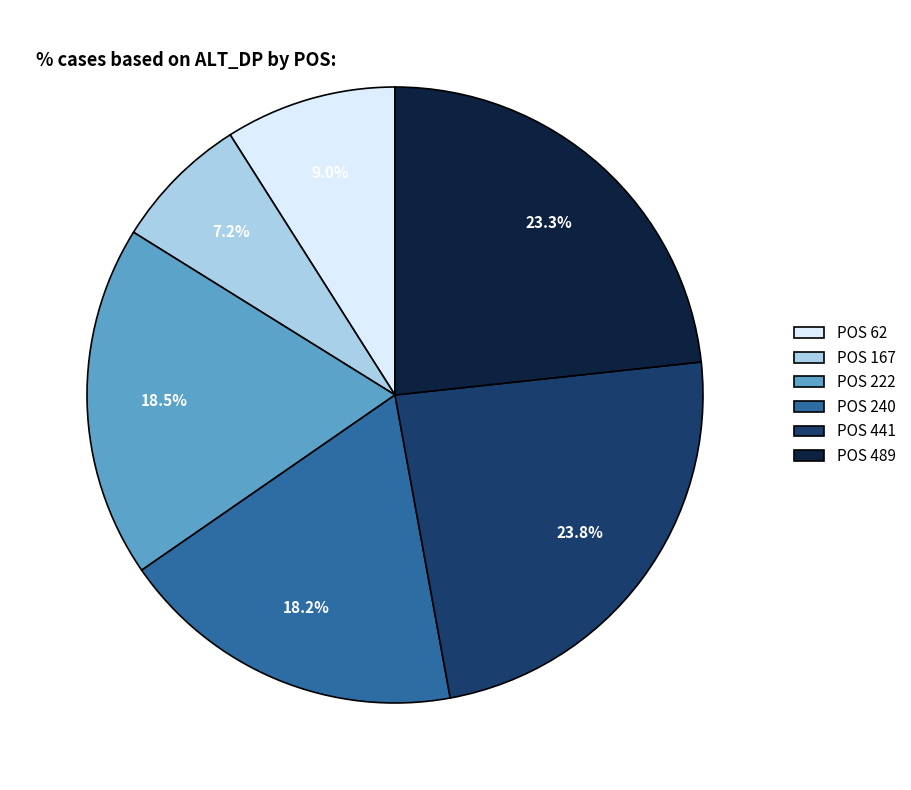

Approximately how many times larger is the value at POS 240 compared to POS 222?

1.0